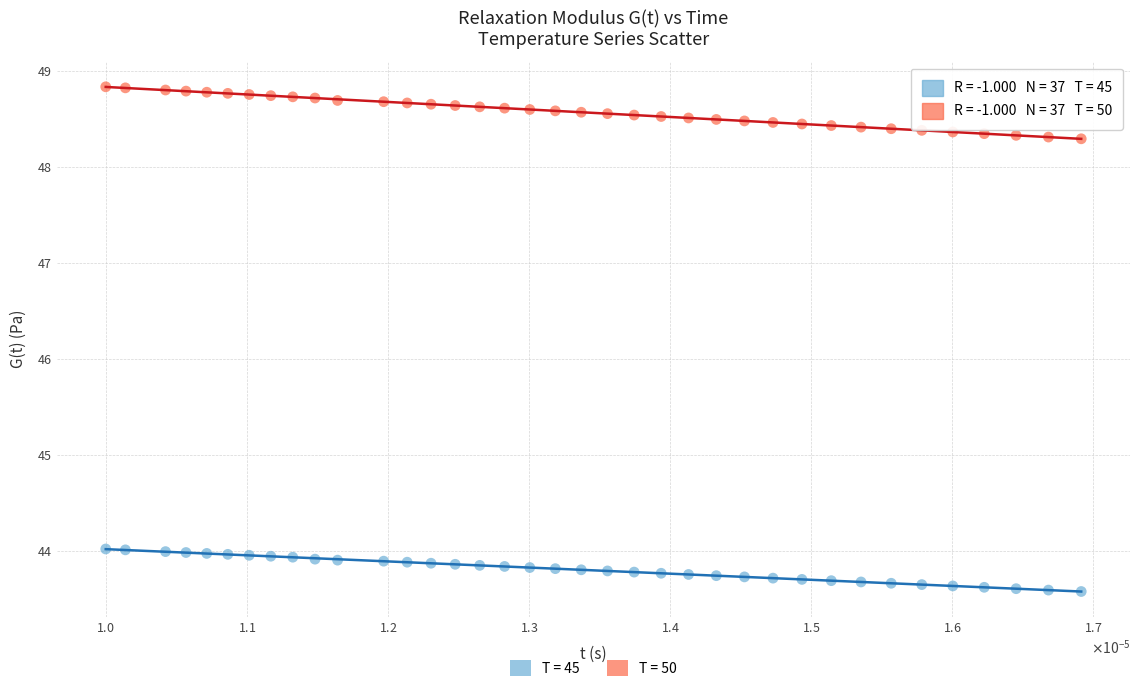

Which series contains the highest Y value?

T = 50